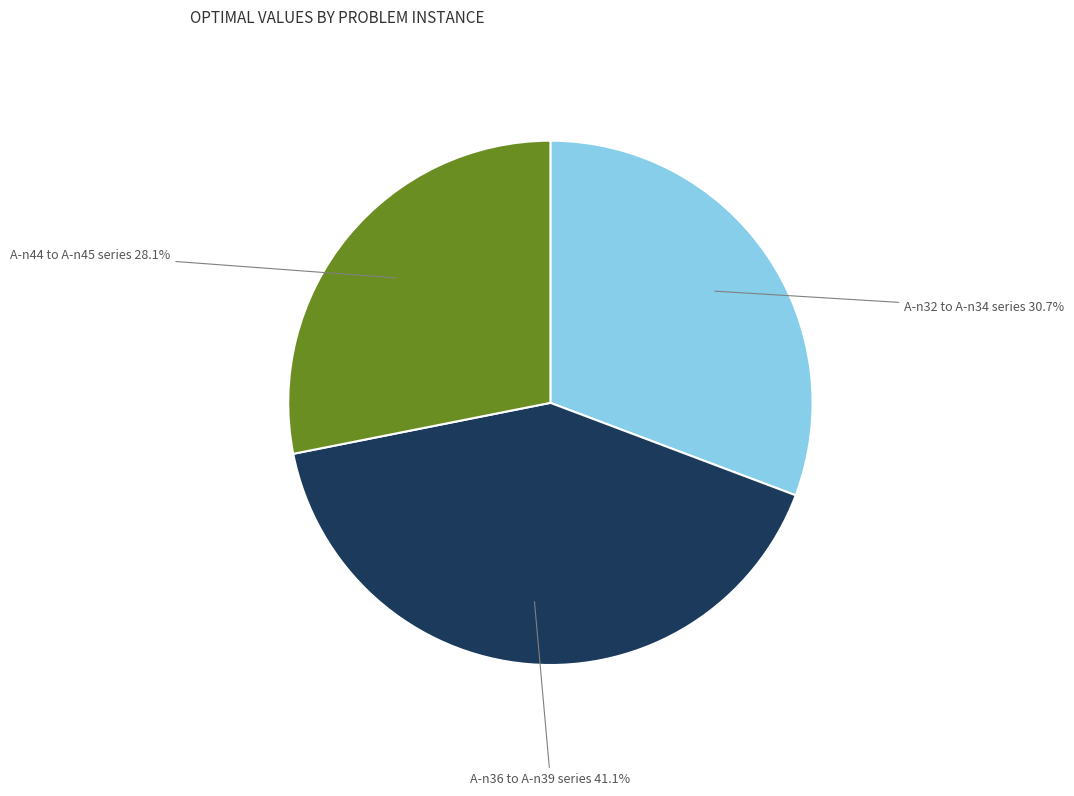

Is there a majority slice in this chart?

No